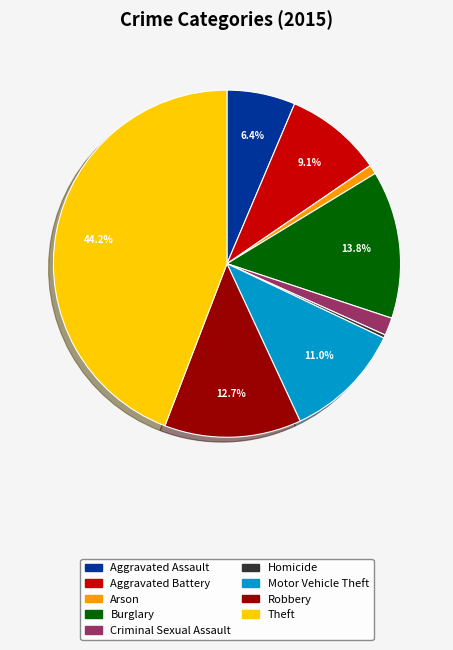

To the nearest percent, what is the difference between the Robbery and Homicide slice percentages?

12%